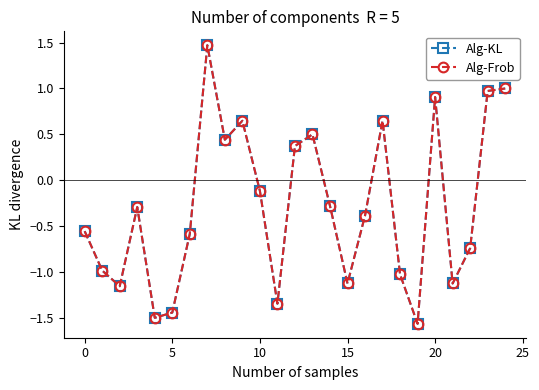

In Alg-KL, how many points are lower than both neighbors (excluding endpoints)?

7